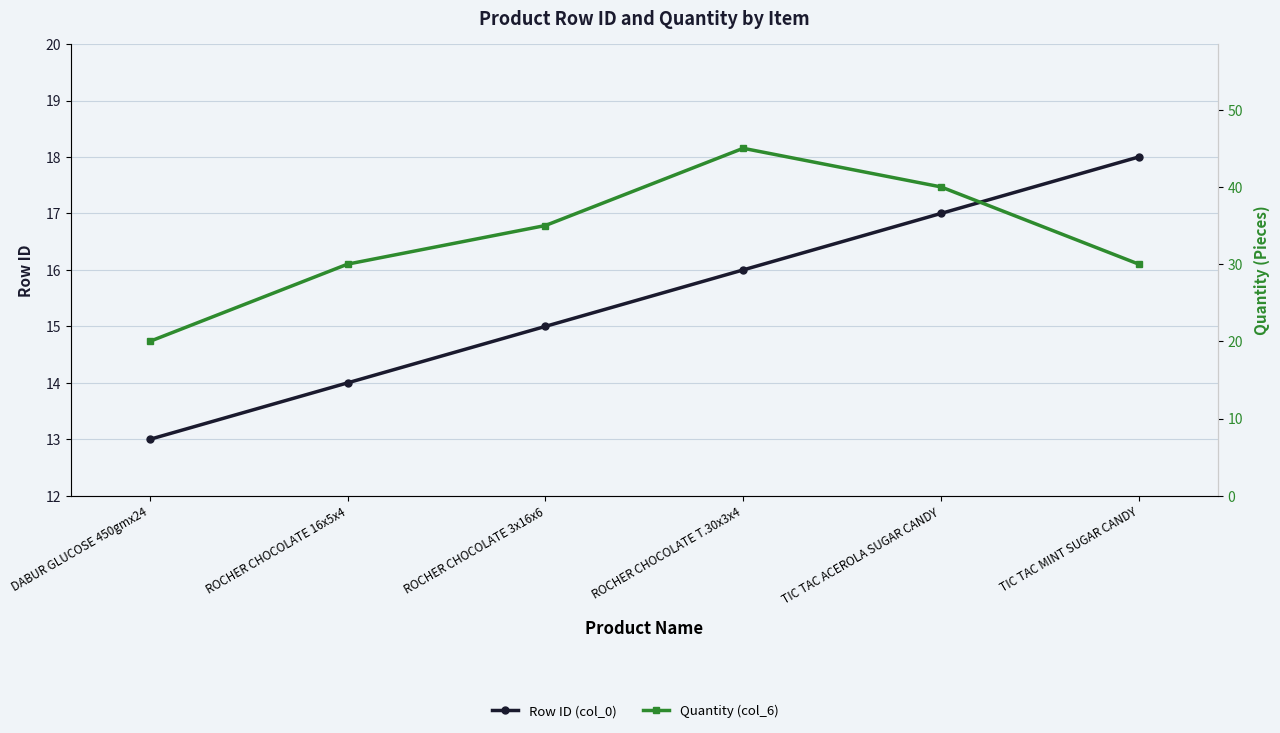

True or false: Row ID (col_0) has more than 1 points higher than both neighbors.

False